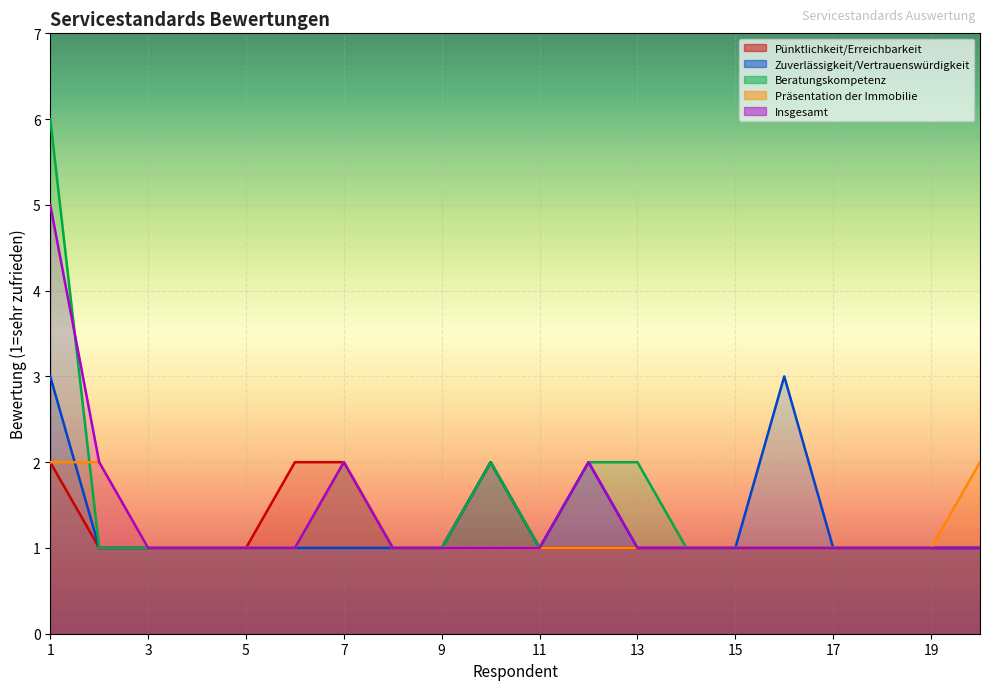

At which label is Zuverlässigkeit/Vertrauenswürdigkeit closest to 2?

10